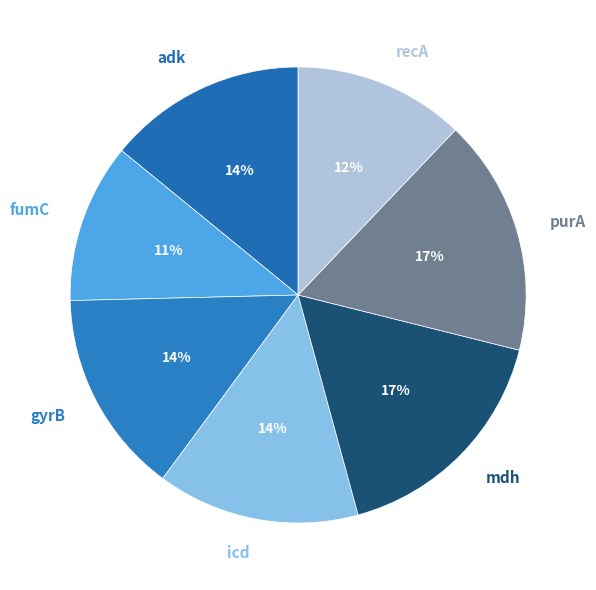

Which category has the smallest portion of the pie?

fumC